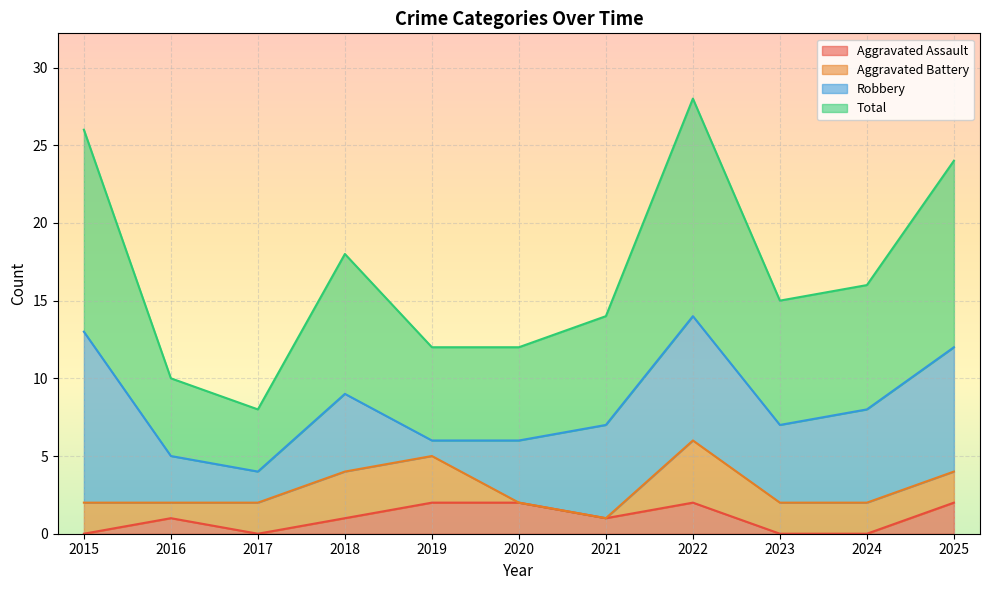

At which category does Total reach its first local peak?

2018